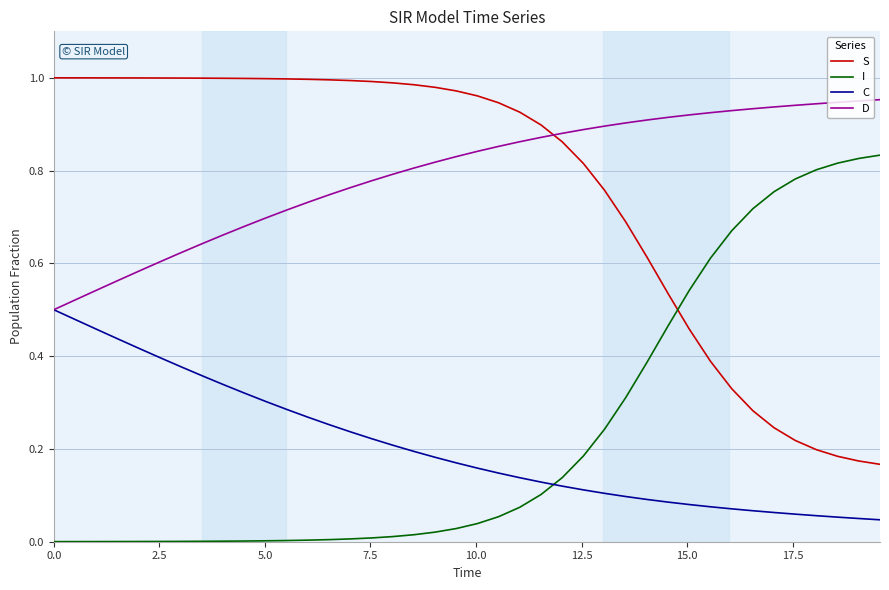

Which series ends up on top after the final intersection of D and S?

D